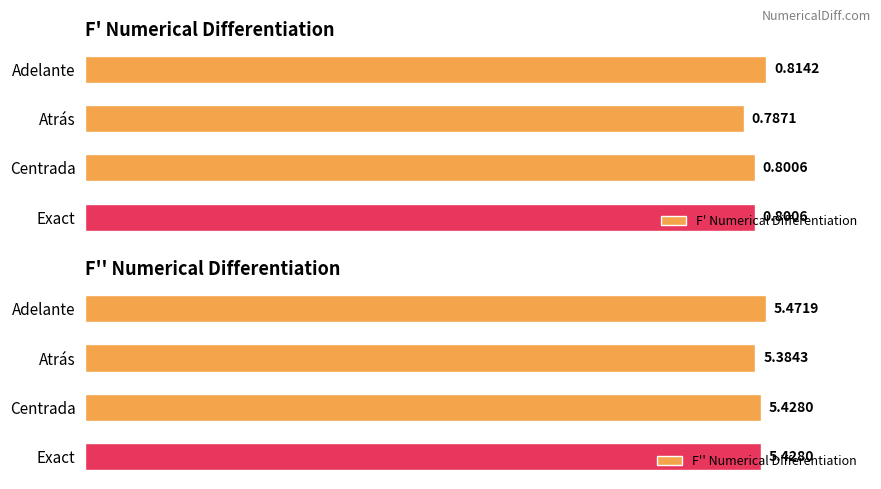

Which category has the lowest value in the F' Numerical Differentiation series?

Atrás